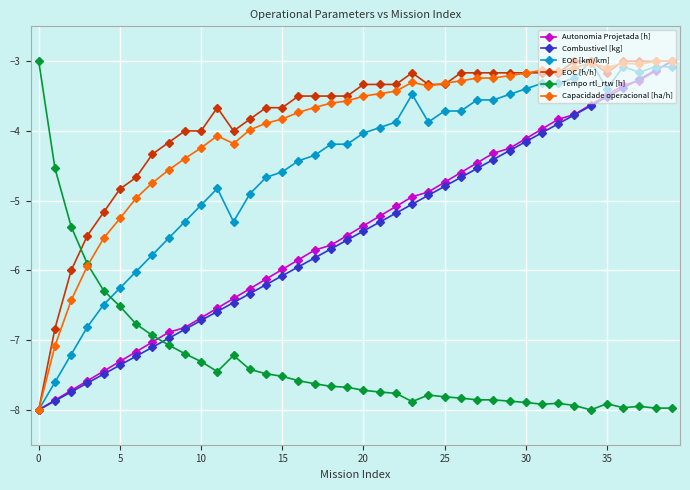

What is the maximum value for EOC [km/km]?

-3.0